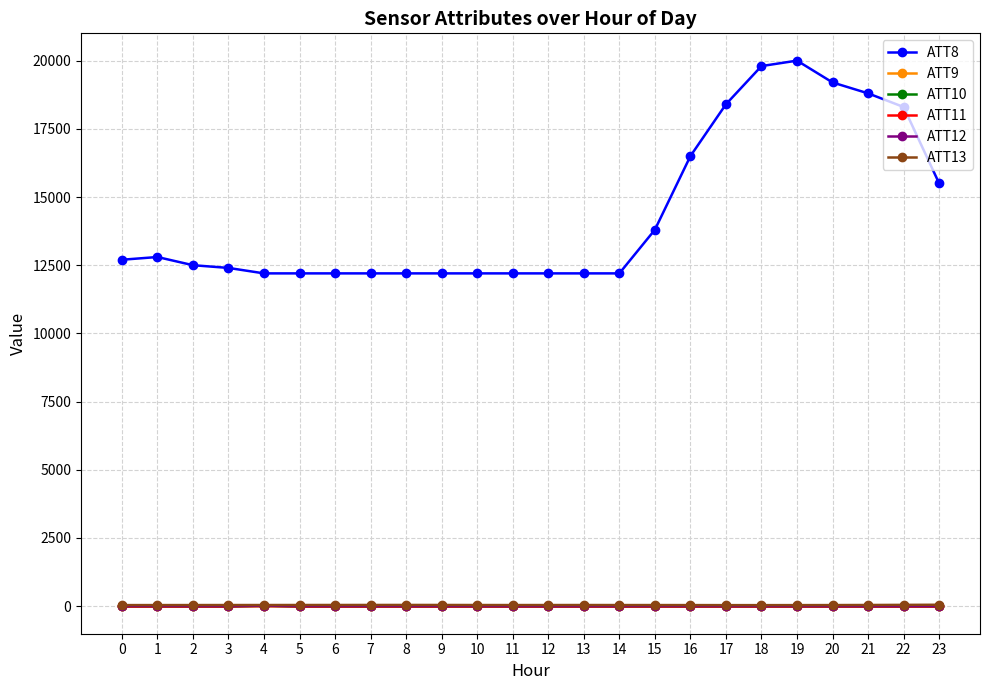

True or false: ATT9 and ATT8 cross at least once.

False